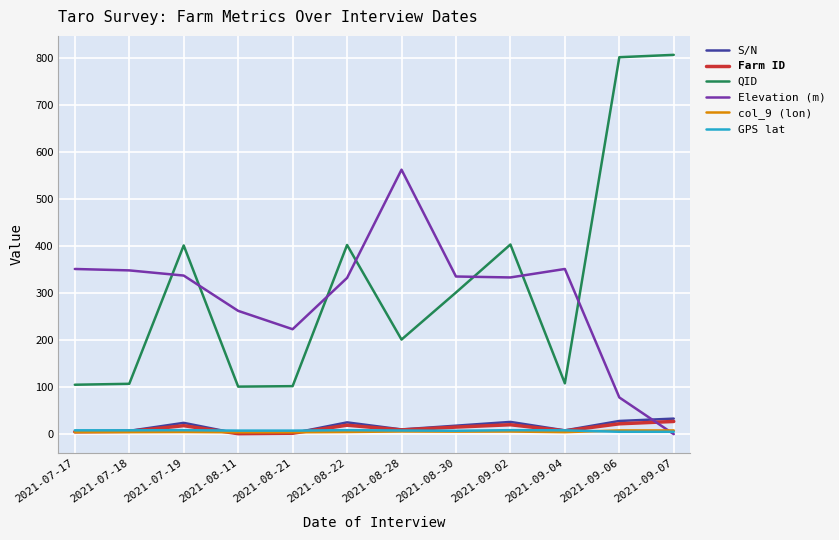

How many times do Elevation (m) and S/N cross each other?

1